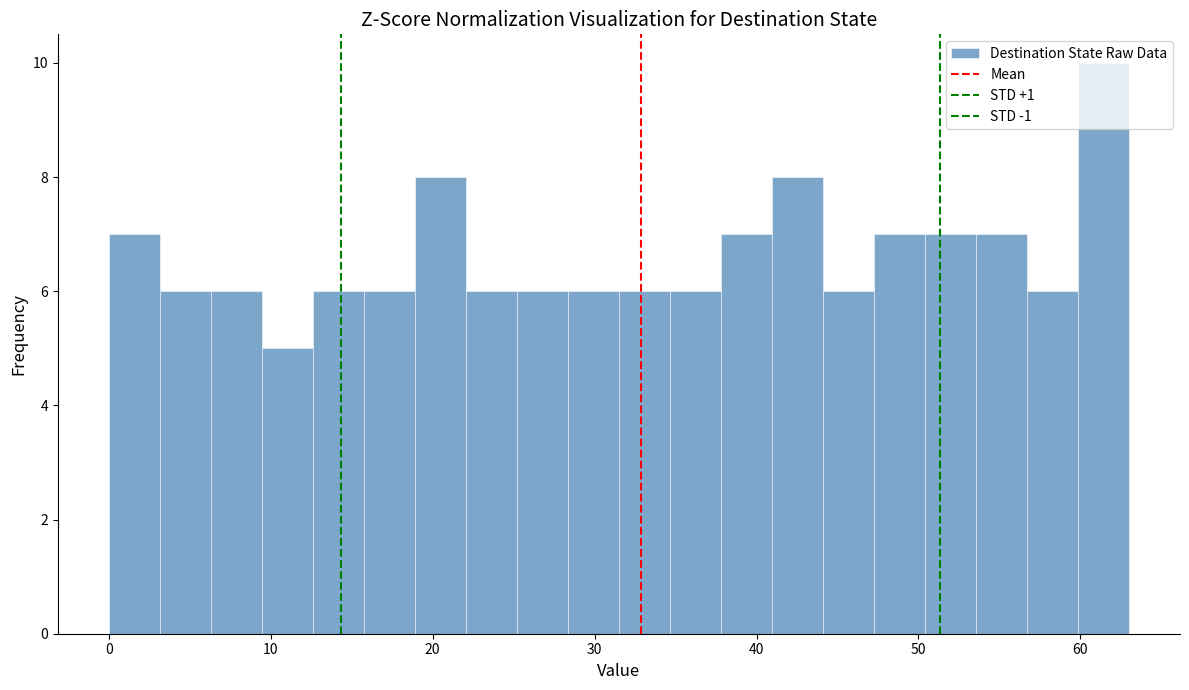

Read against the x-axis, roughly where is the centre of the tallest bar?

61